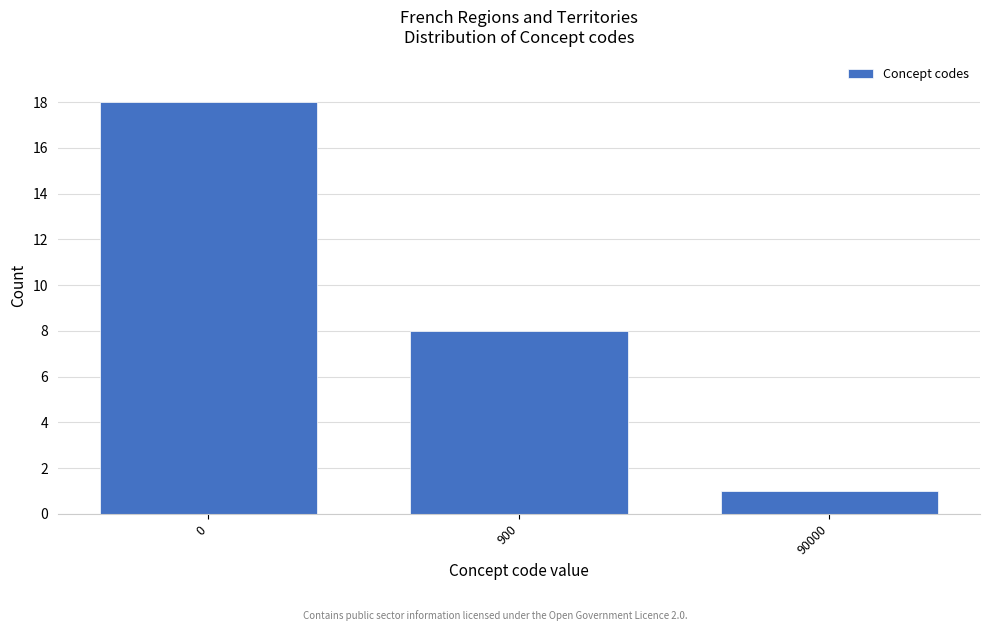

Reading left to right, extract all data points from this chart.

18	8	1